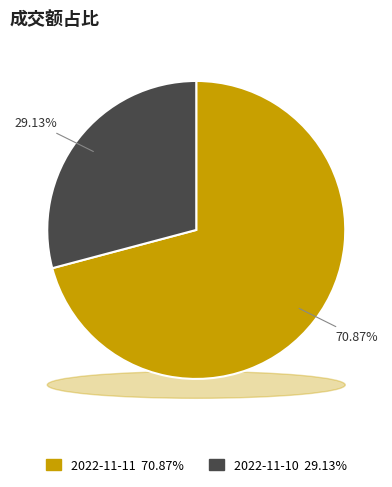

What percentage is the 2022-11-10 slice, to the nearest percent?

29%